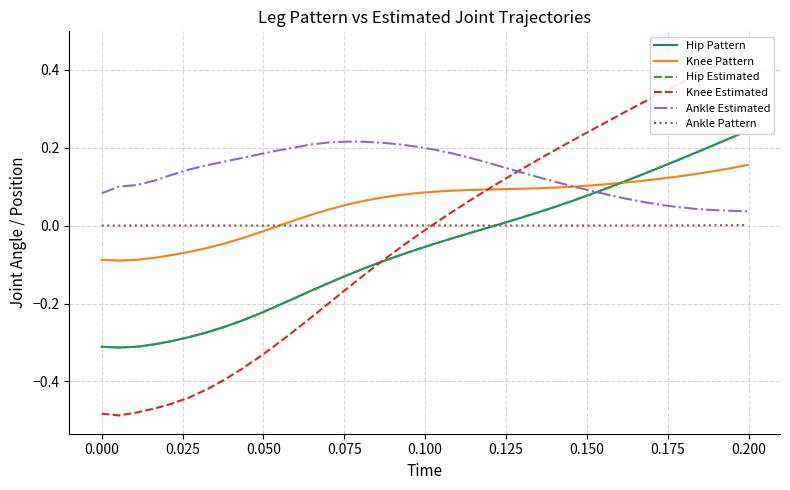

What are all the series names shown in the legend?

Hip Pattern, Knee Pattern, Hip Estimated, Knee Estimated, Ankle Estimated, Ankle Pattern